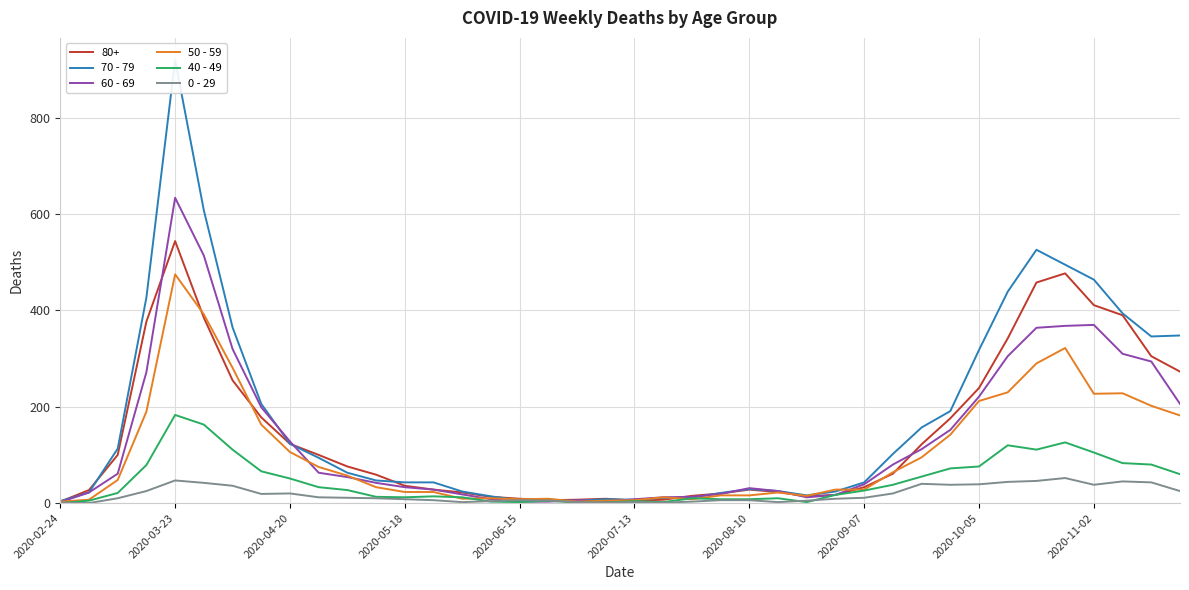

The 50 - 59 series shows 272 at 2020-05-18. True or false?

False